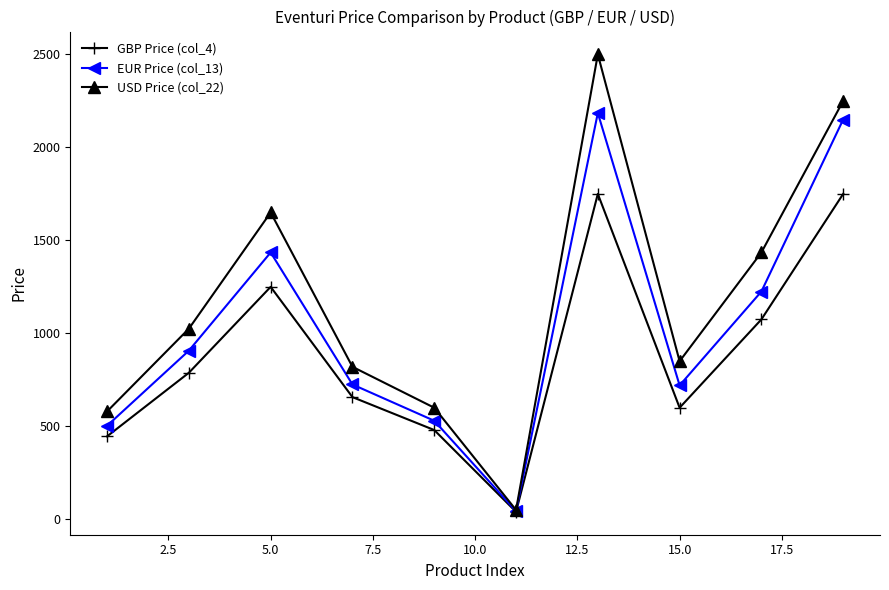

What is the value of the USD Price (col_22) point at the 4th from the left?

820